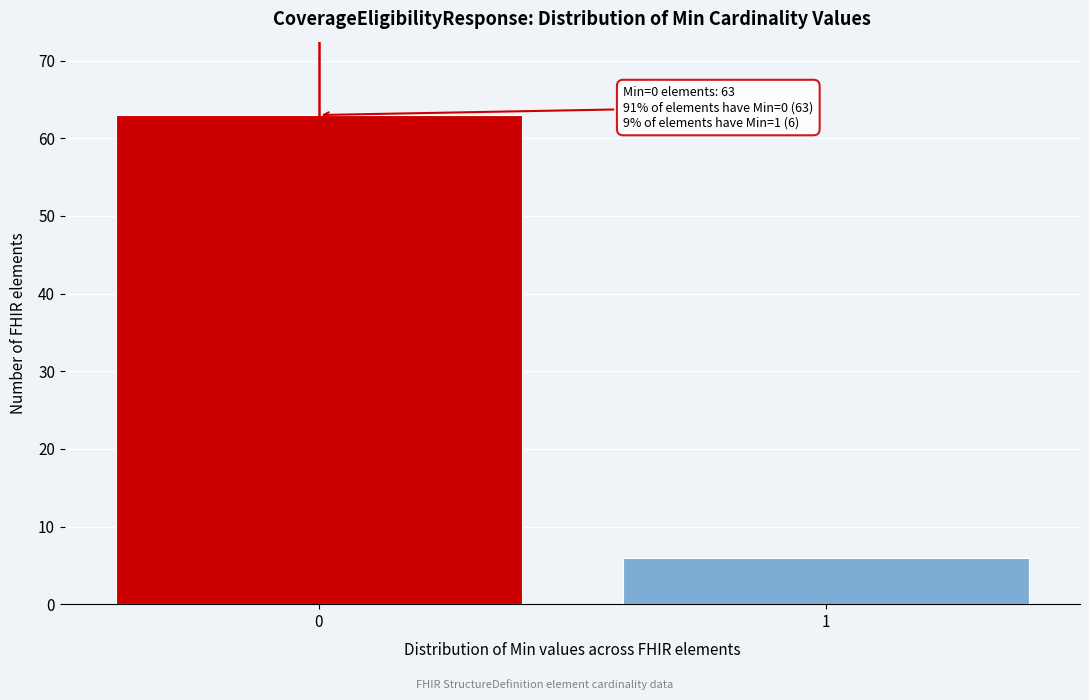

Reading left to right, transcribe all the data shown in this chart.

63	6